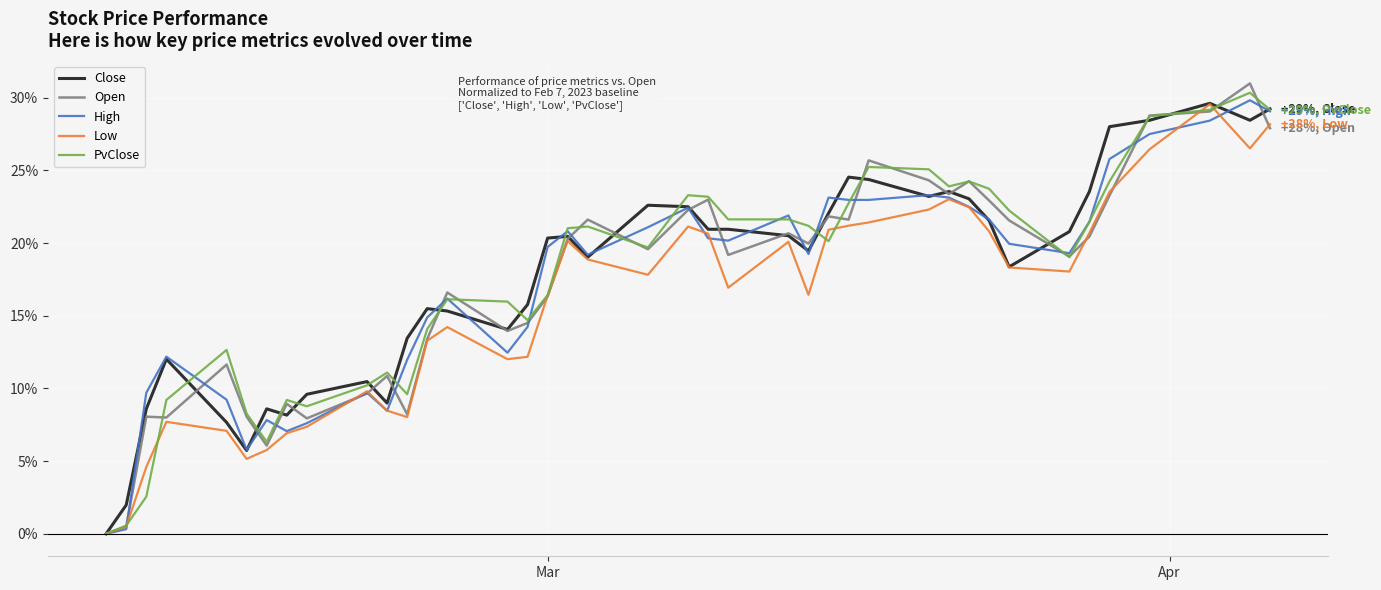

Count the number of categories in the chart.

40